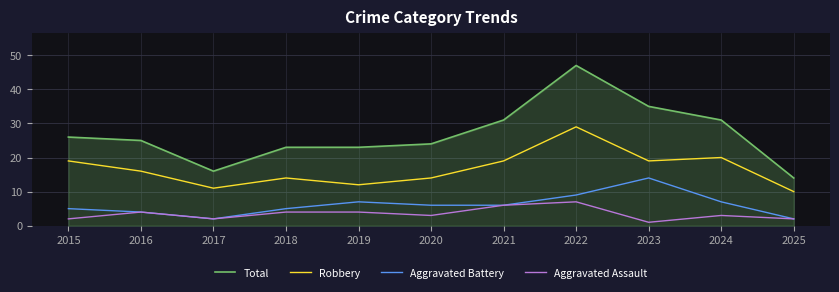

At which category is the sum across all series the highest?

2022